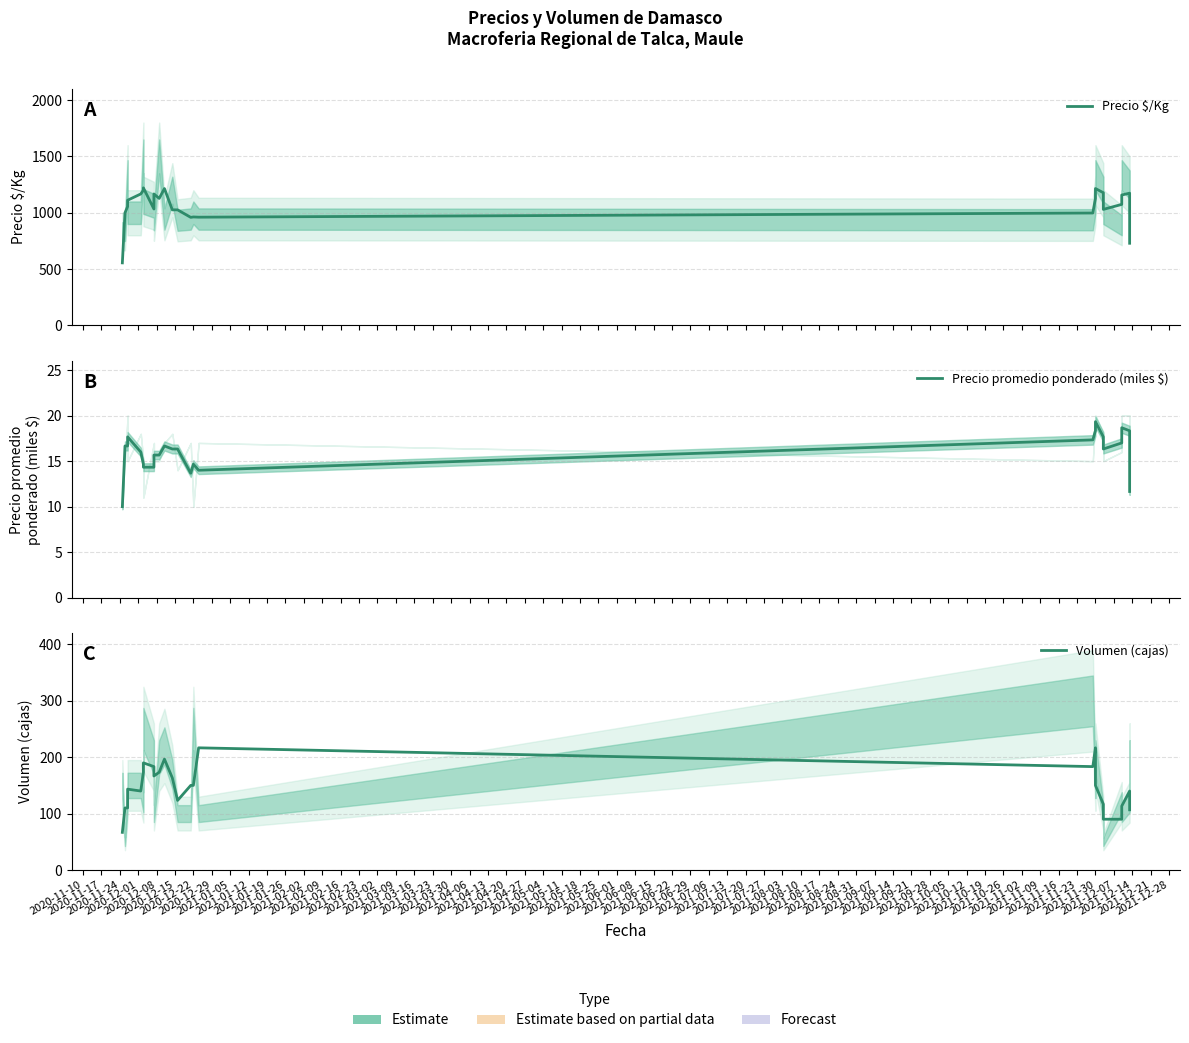

What is the value of the Precio $/Kg point at the 3rd from the left?

1055.3